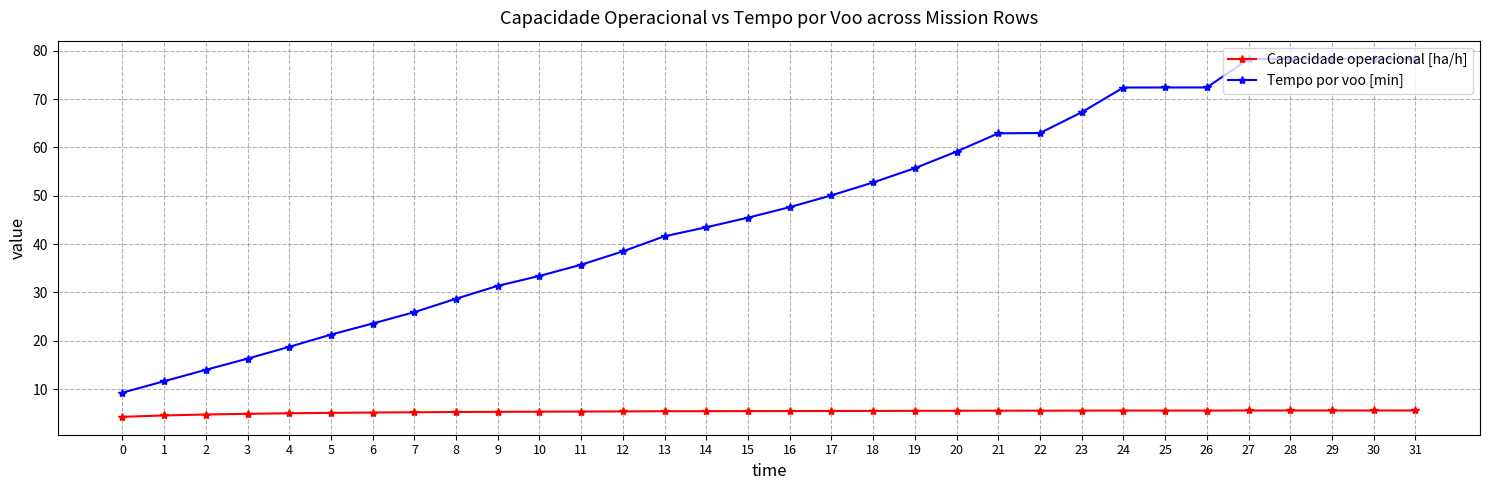

The Tempo por voo [min] series shows 62.9 at 21. True or false?

True